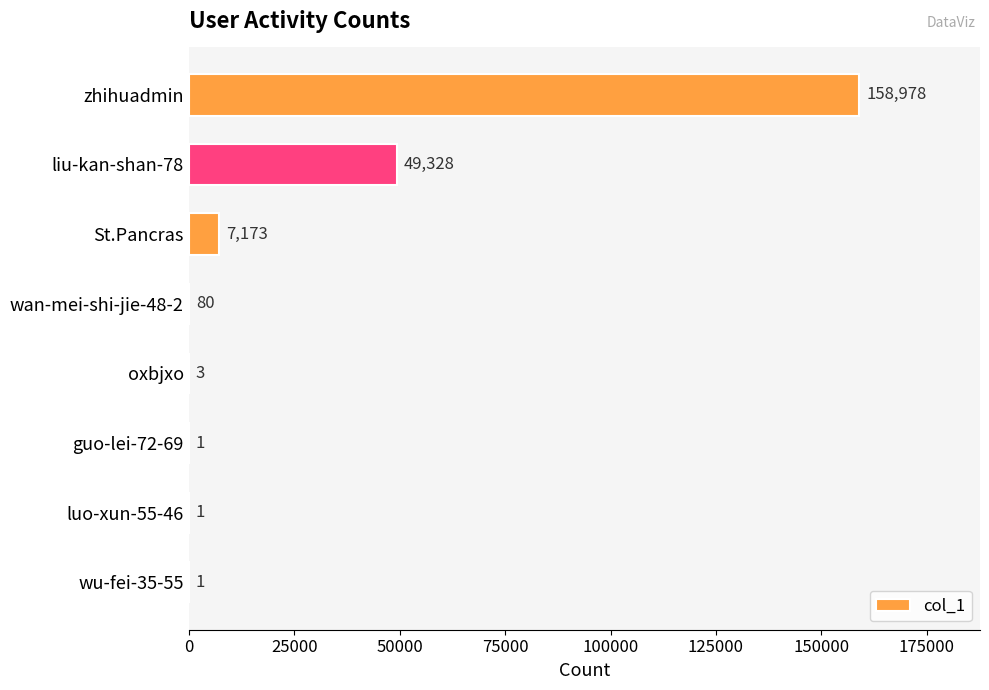

True or false: the data shows 80 at wan-mei-shi-jie-48-2.

True